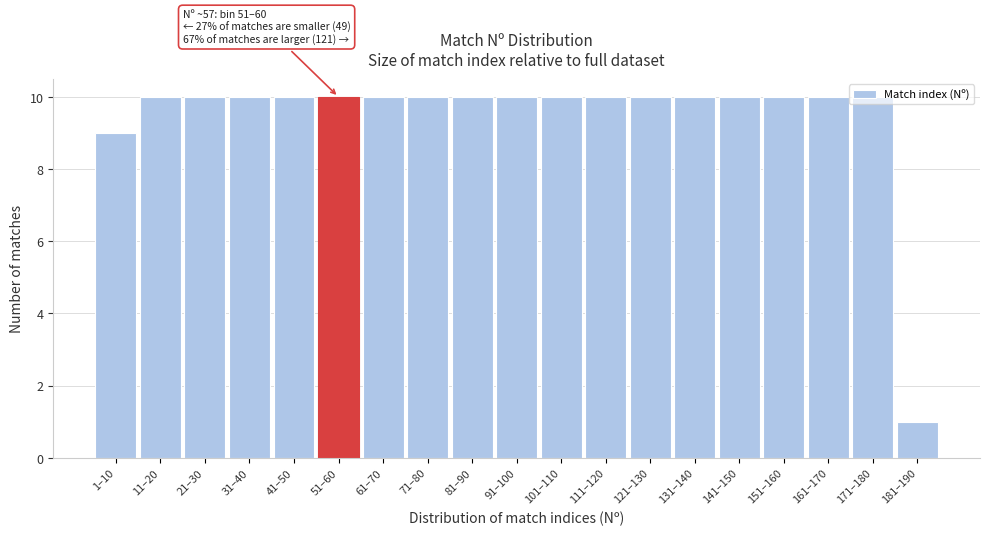

Is it true that the value at 21–30 is 5?

False